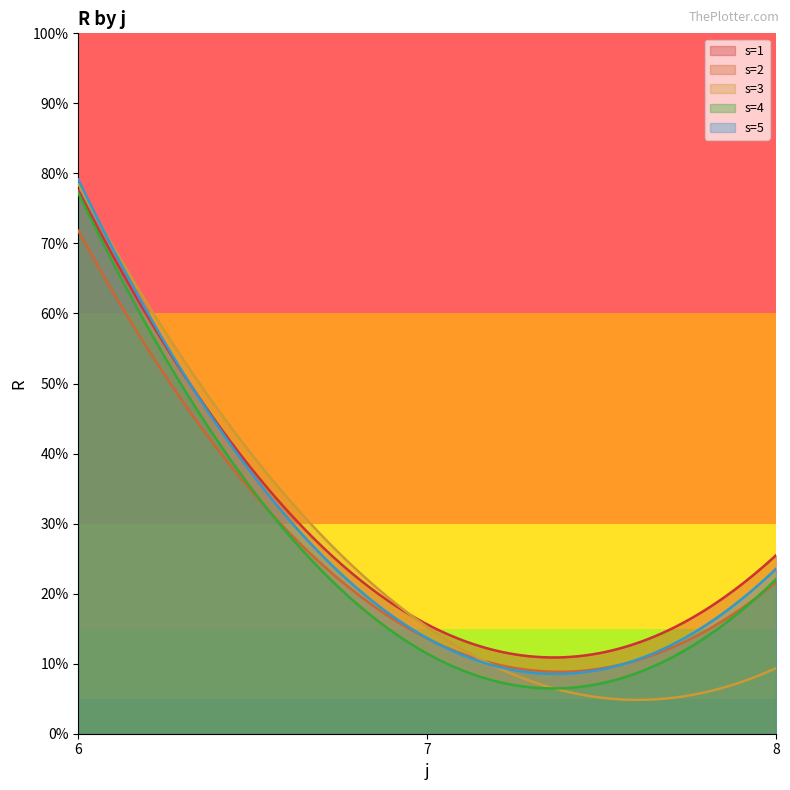

What is the minimum value shown in the chart?

4.8